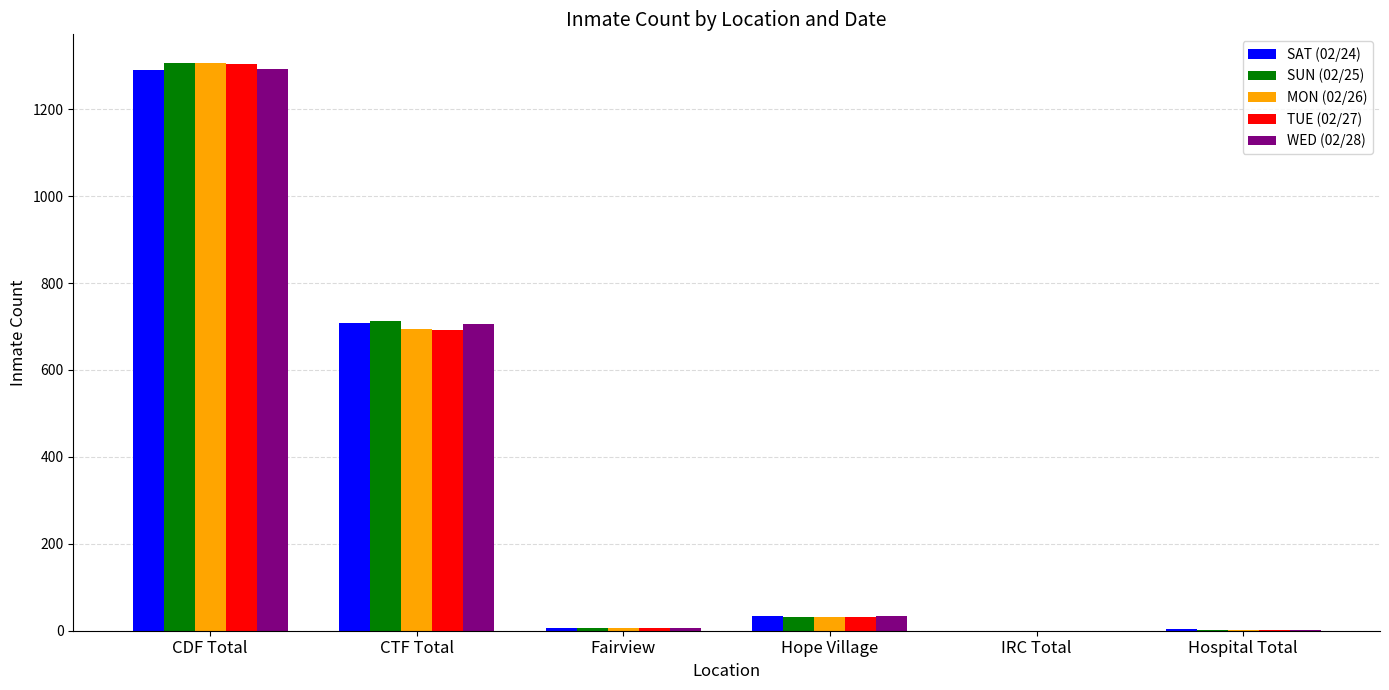

Which category has the highest value across all series?

CDF Total